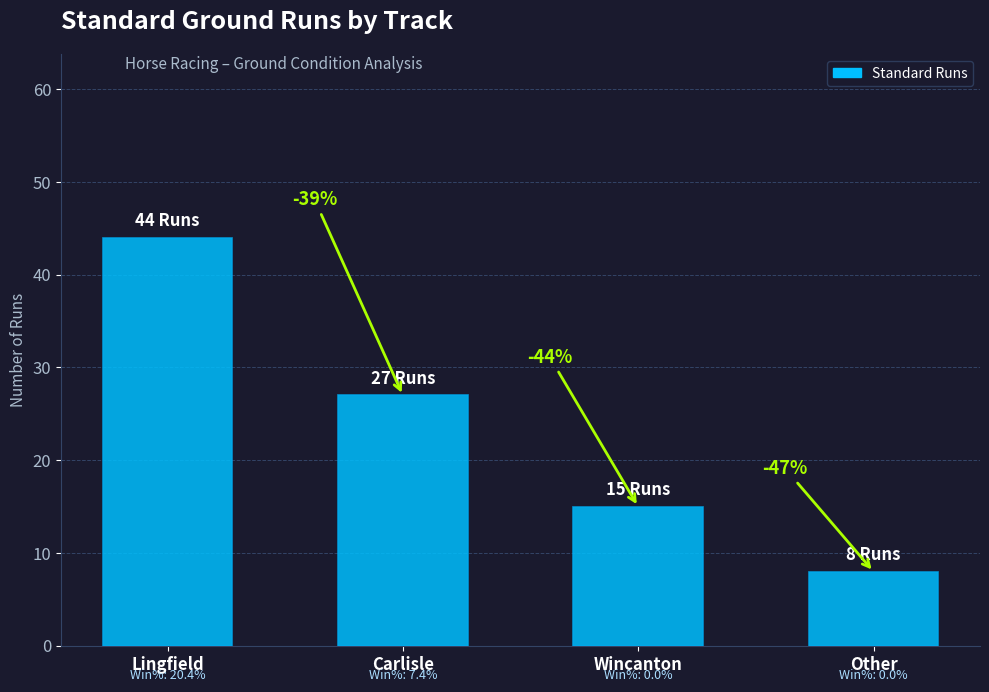

What is the sum of all values?

94